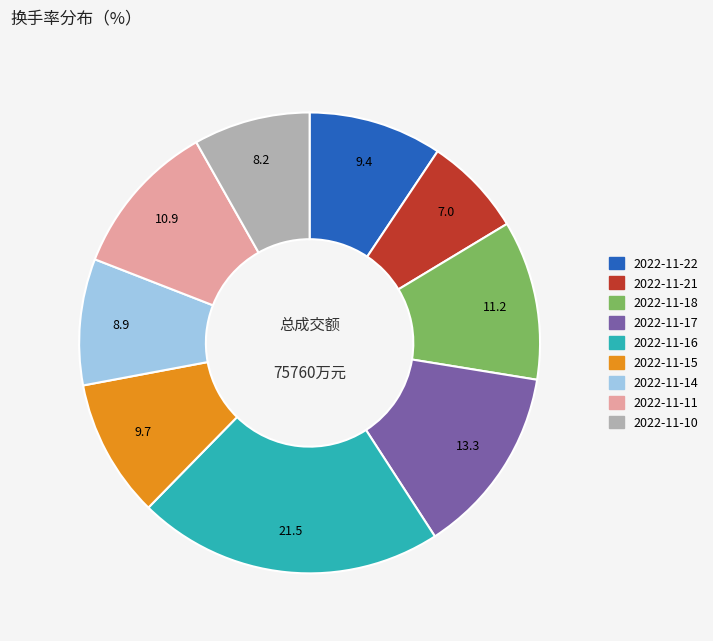

What is the smallest slice in the pie chart?

2022-11-21